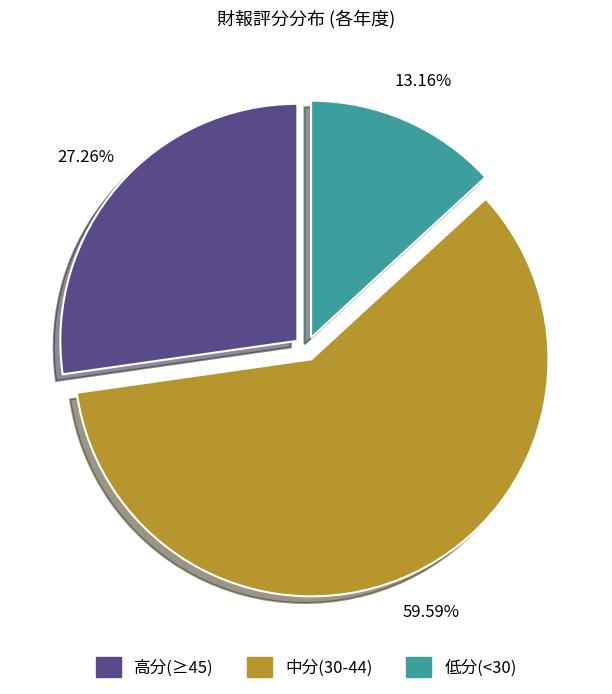

Is 低分(<30) the majority of the pie?

No